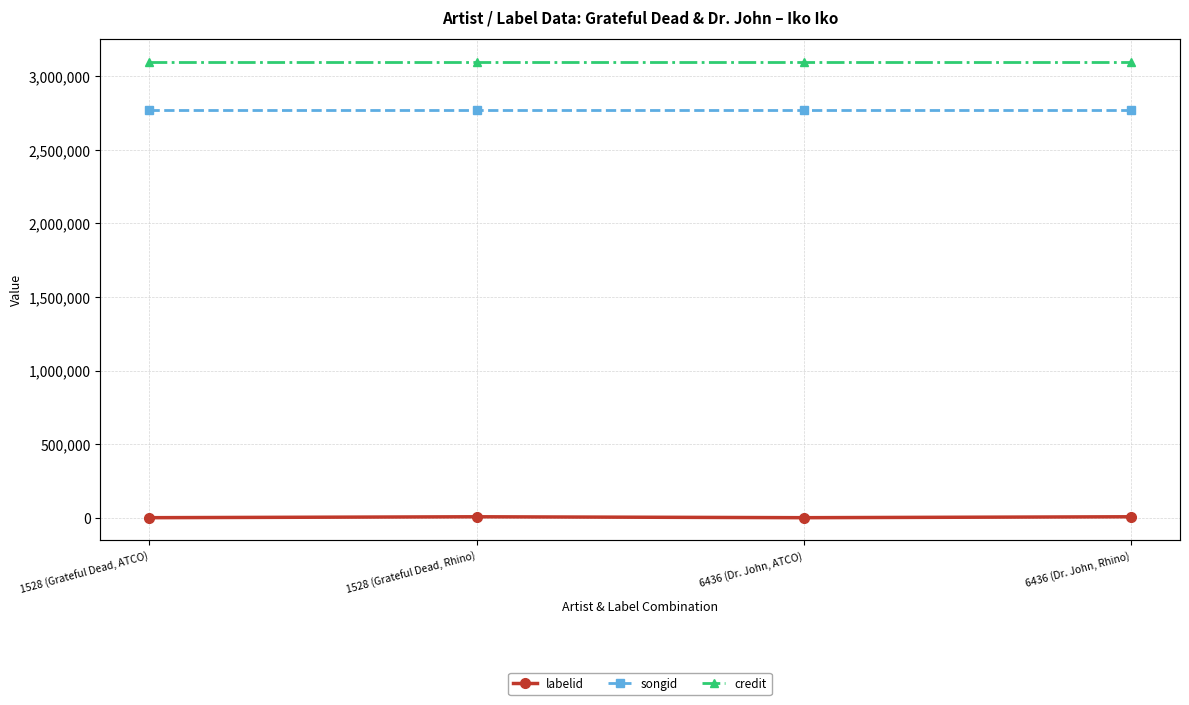

What is the sum of the labelid values at 6436 (Dr. John, Rhino) and 6436 (Dr. John, ATCO)?

6352